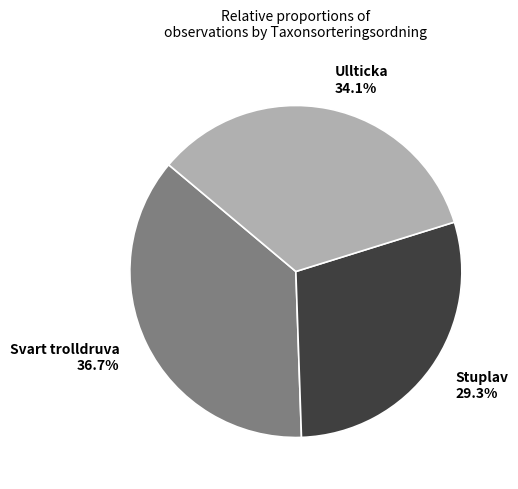

What is the ratio of the value at Ullticka to the value at Svart trolldruva?

0.9